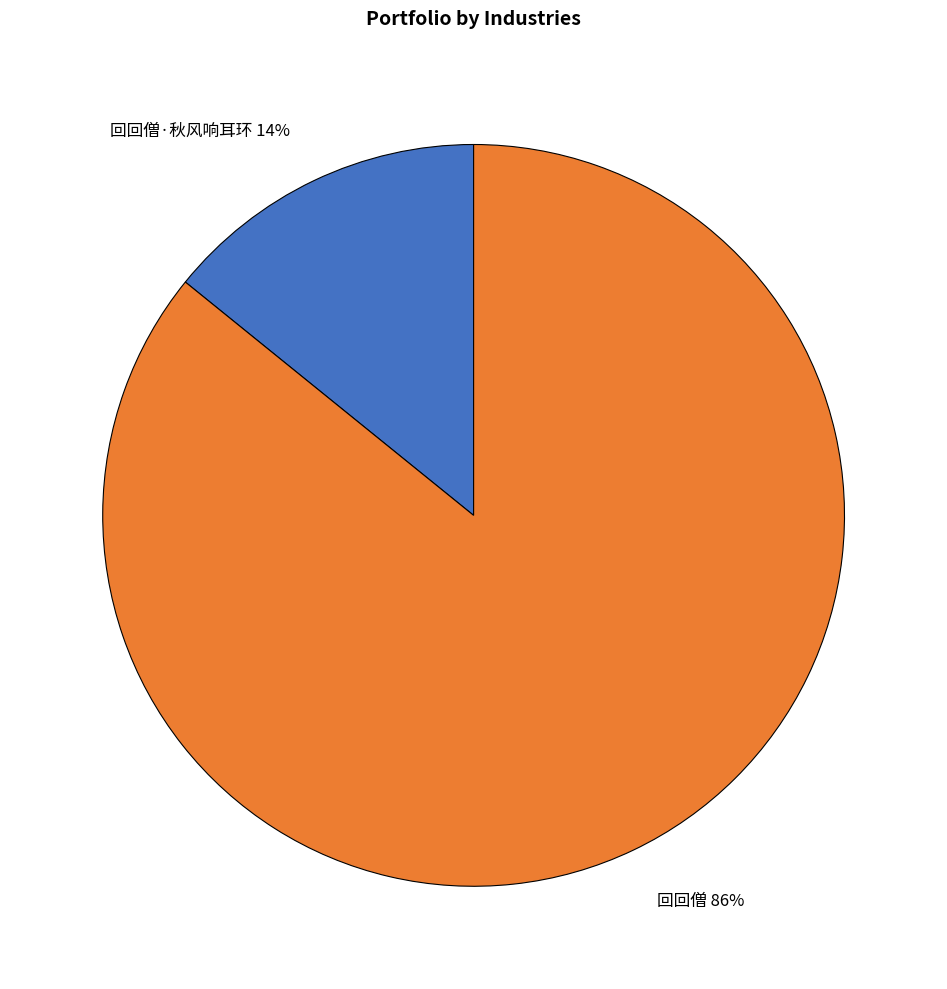

Which slice is the smallest?

回回僧·秋风响耳环